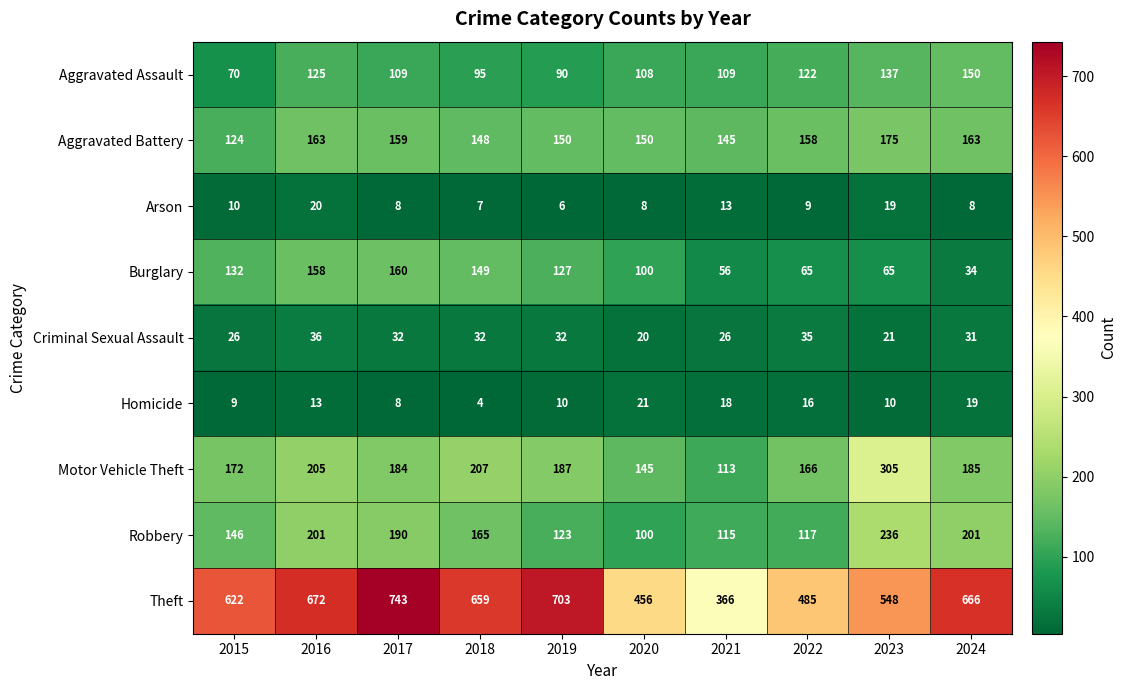

How many series are shown in this chart?

9